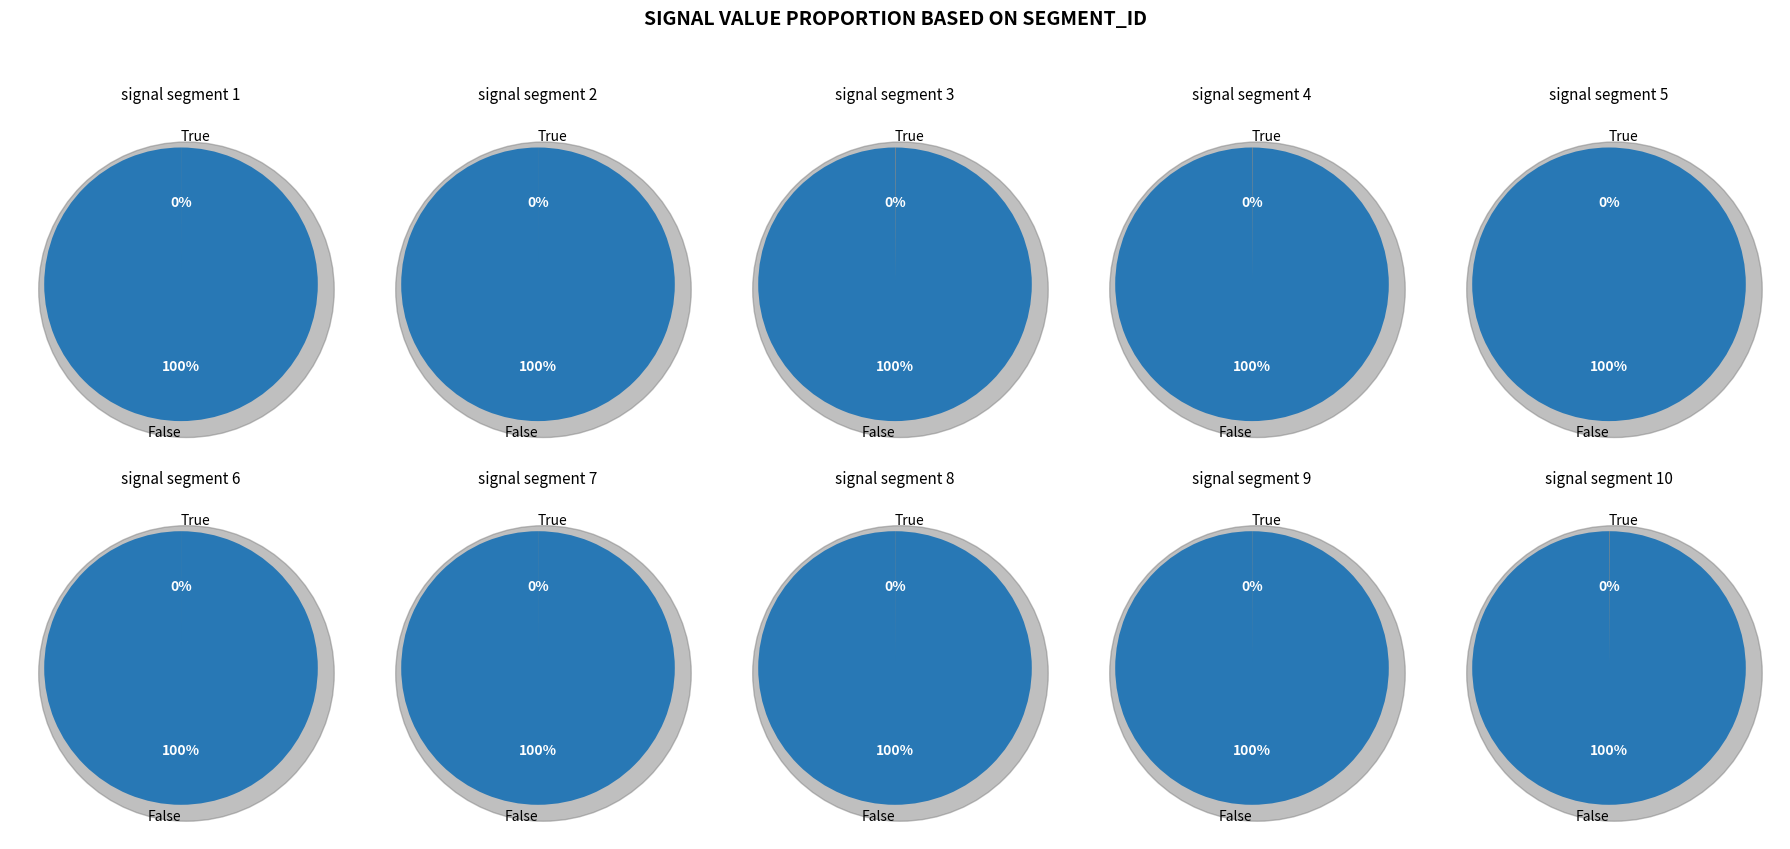

How many slices are in this pie chart?

10